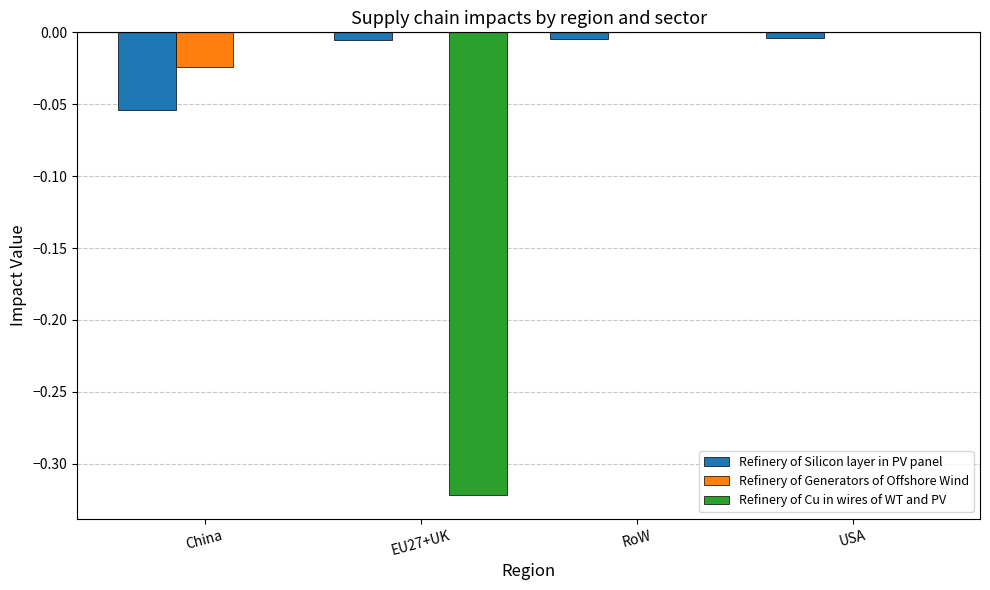

Which series changed the most between China and USA?

Refinery of Silicon layer in PV panel